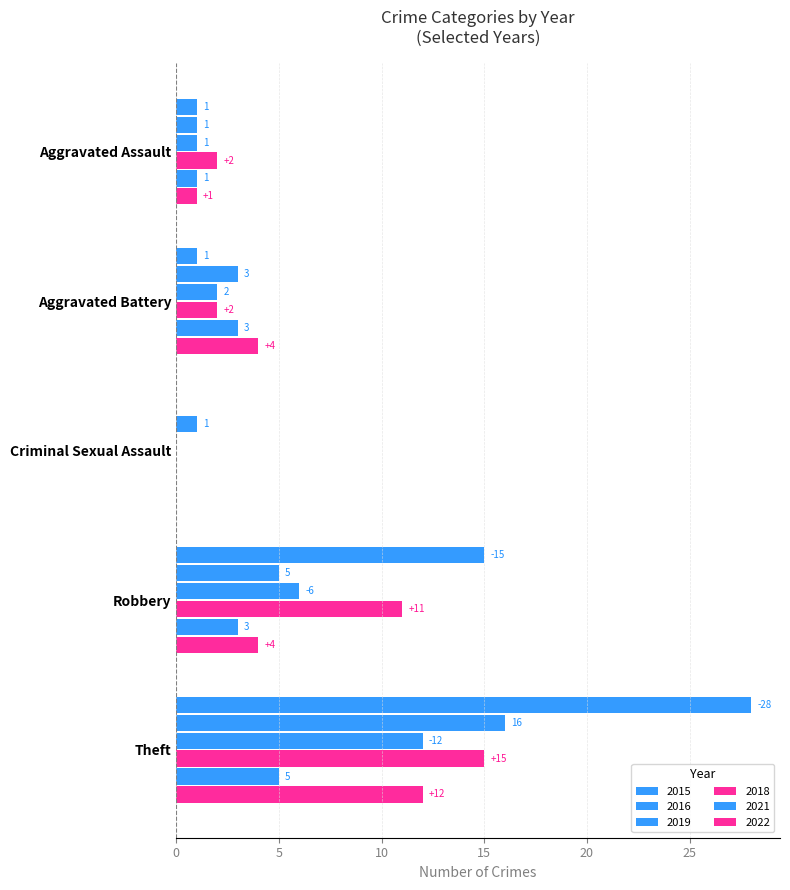

What is the label of the 3rd bar from the left?

Criminal Sexual Assault